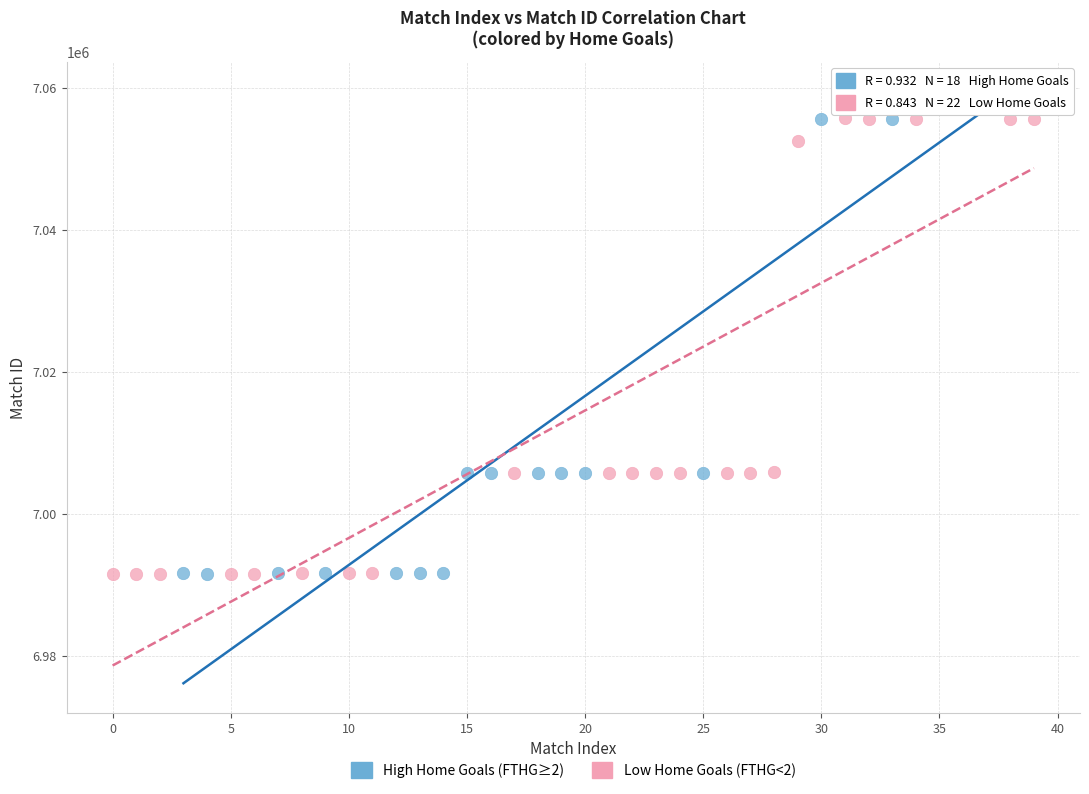

Which series contains the highest Y value?

High Home Goals (FTHG≥2)